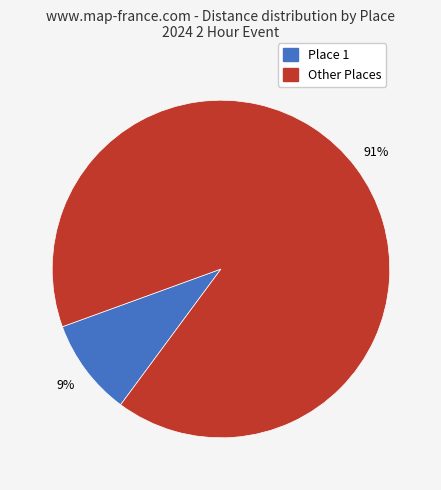

To the nearest percent, what is the average slice percentage?

50%